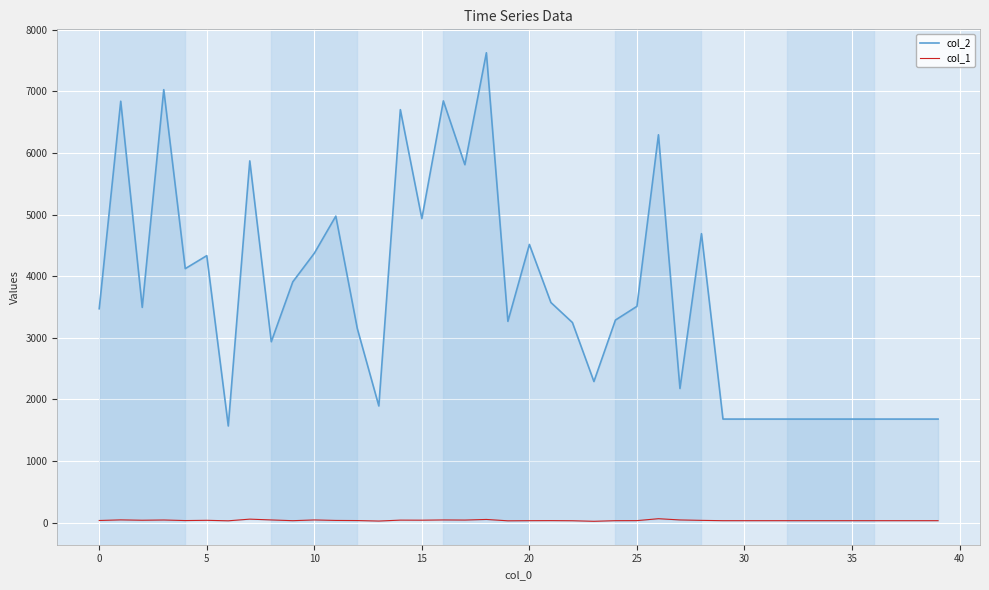

True or false: col_1 and col_2 cross at least once.

False